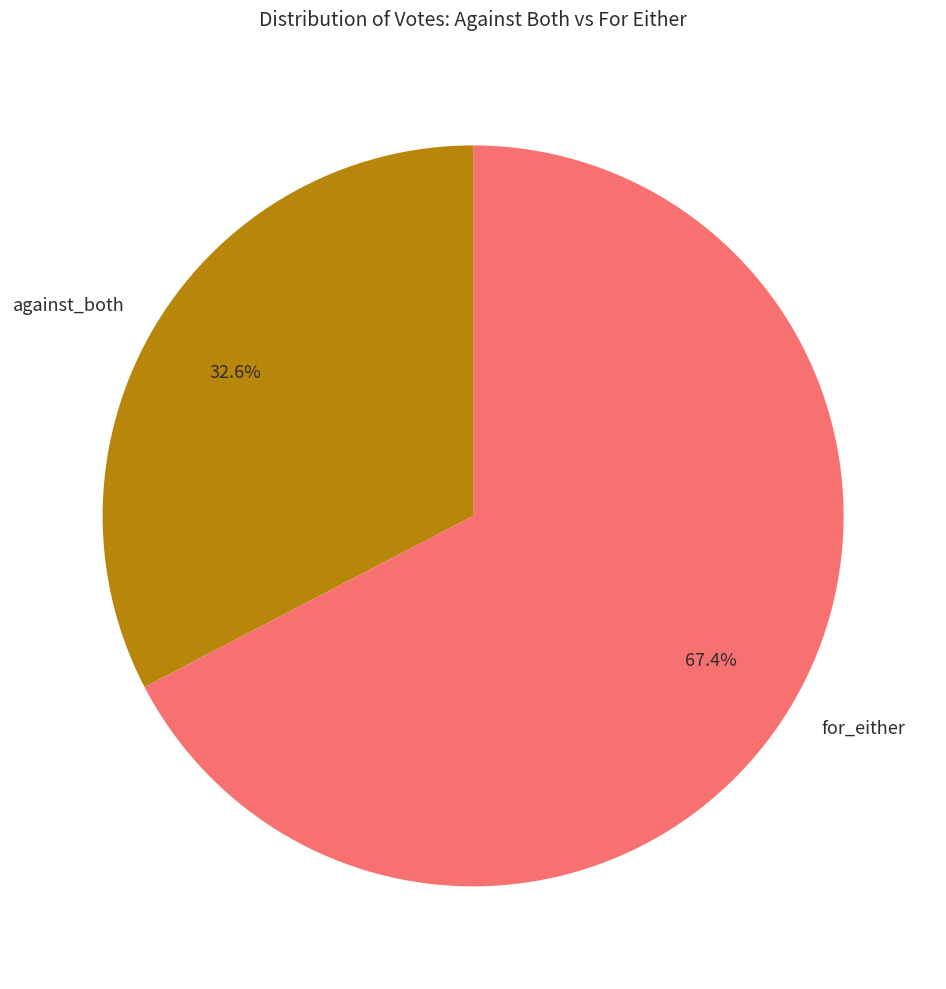

To the nearest percent, what is the difference between the largest and smallest slice percentages?

35%